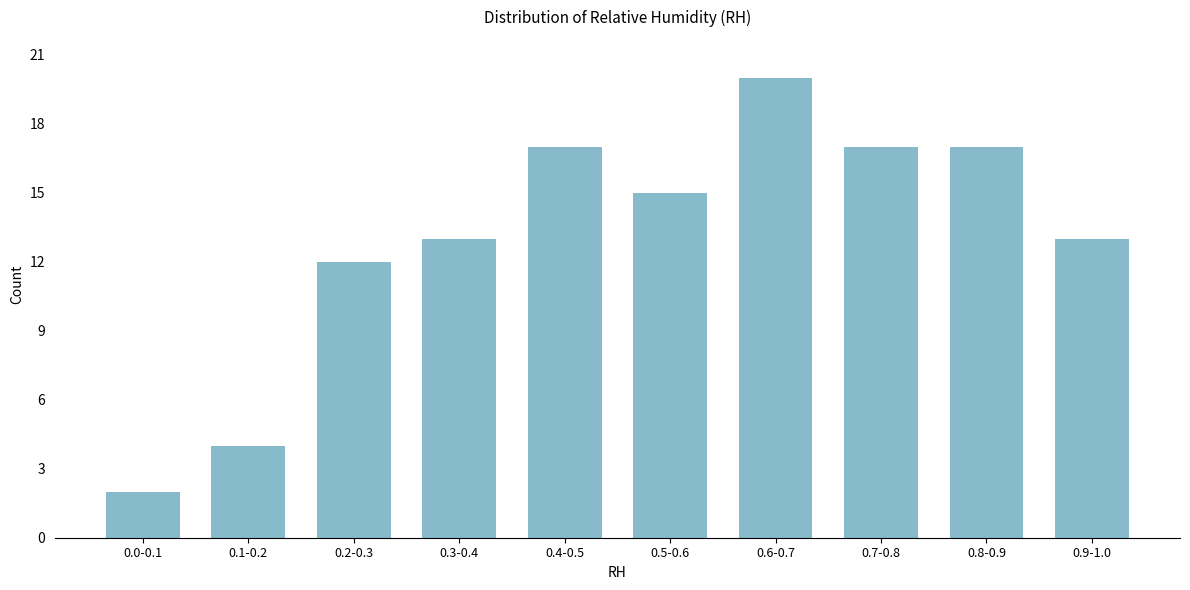

Reading left to right, transcribe all the data shown in this chart.

2	4	12	13	17	15	20	17	17	13